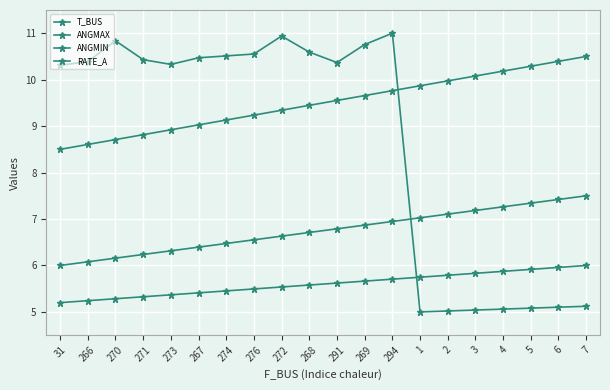

List the series in order of their overall mean, highest first.

ANGMAX, T_BUS, ANGMIN, RATE_A